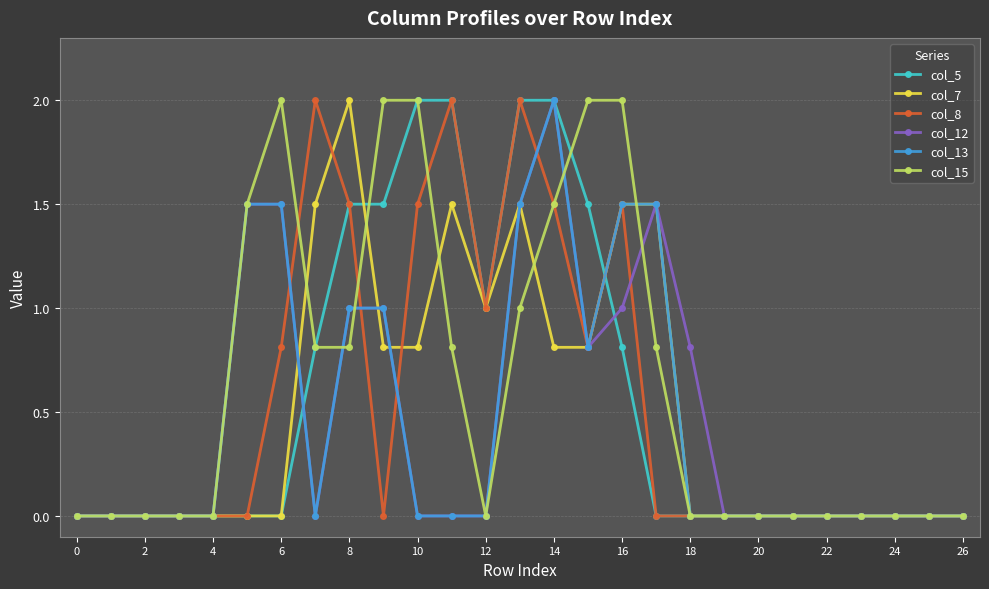

What is the value of the col_12 point at the 10th from the left?

1.0